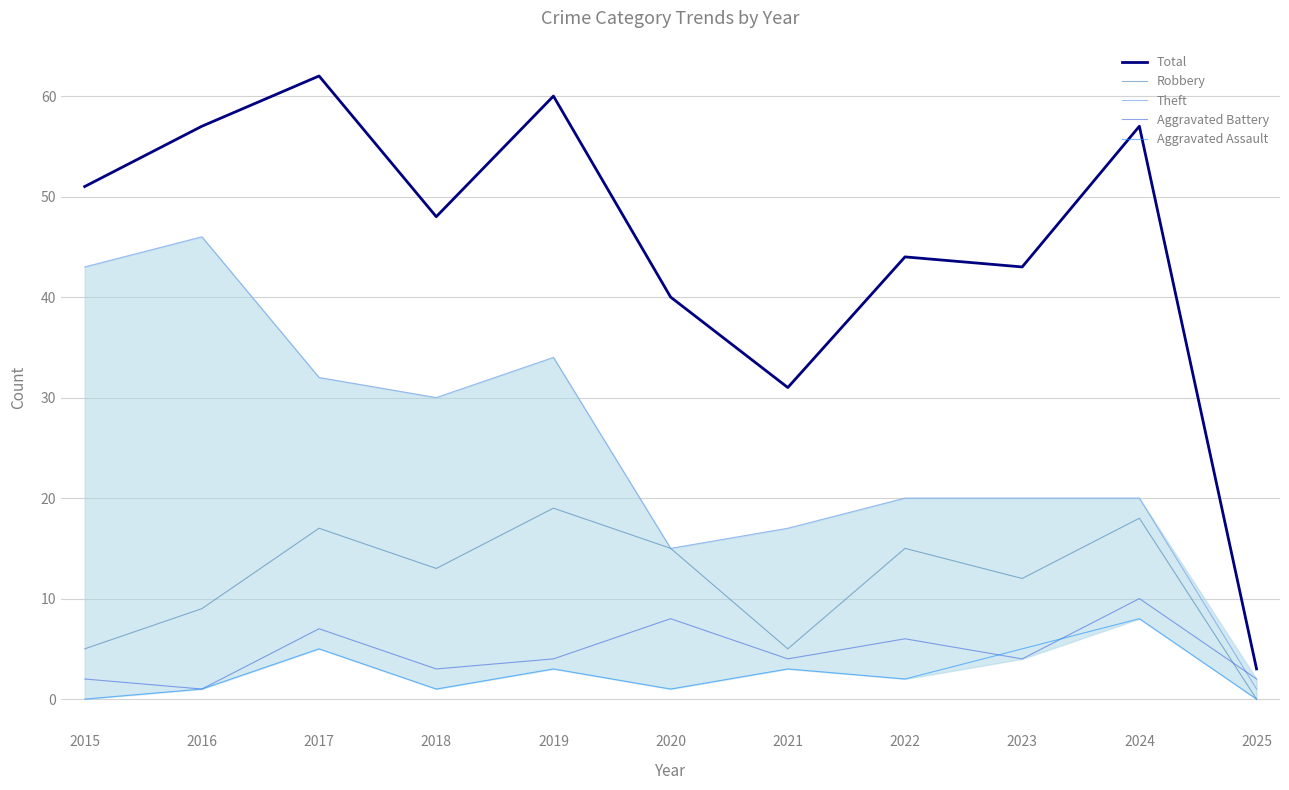

True or false: Aggravated Assault and Theft cross at least once.

False